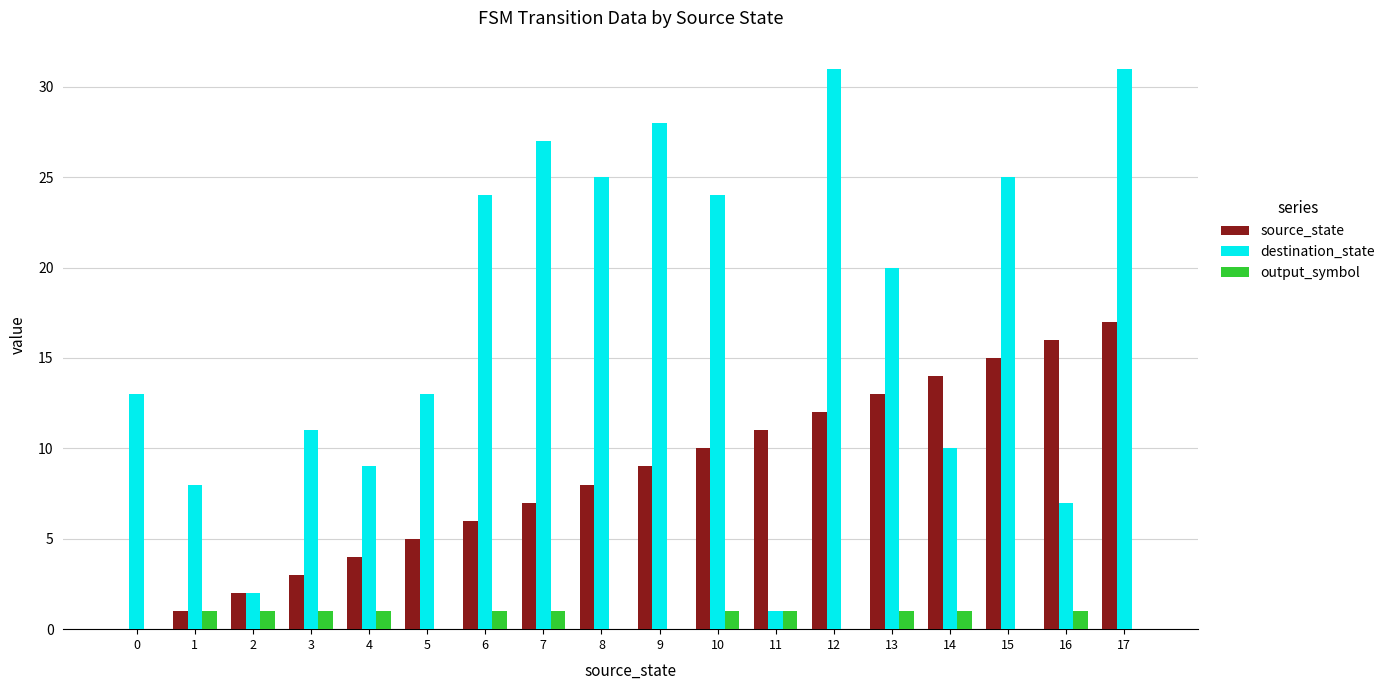

Count the number of data series in this chart.

3